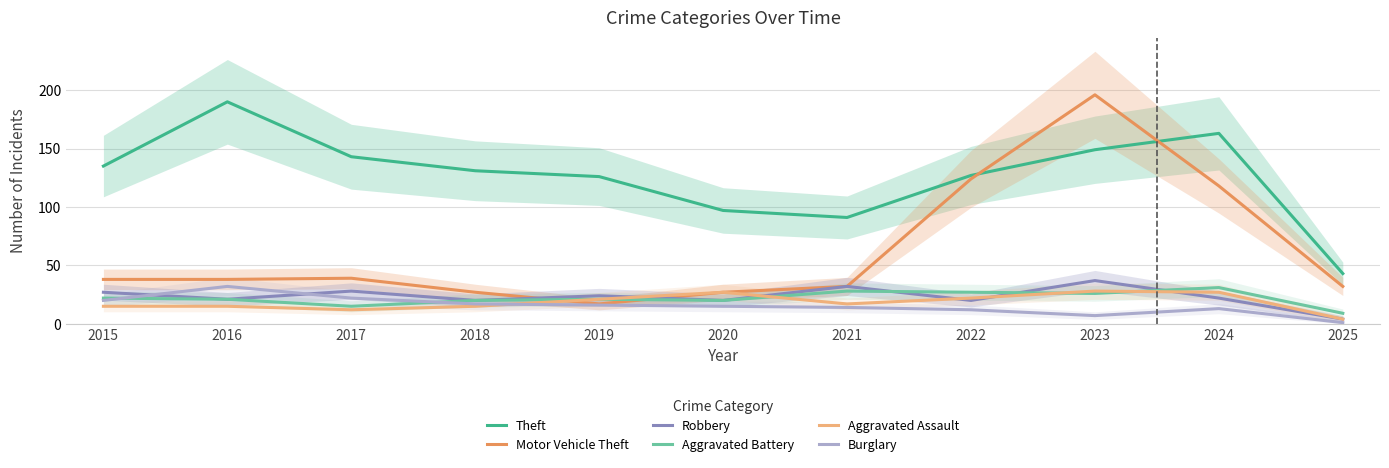

Which series has the largest total across all categories?

Theft